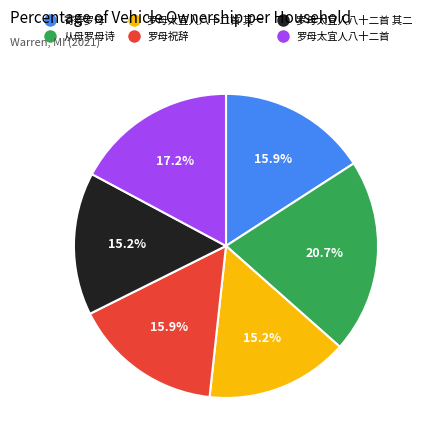

Which slice is the largest?

从母罗母诗